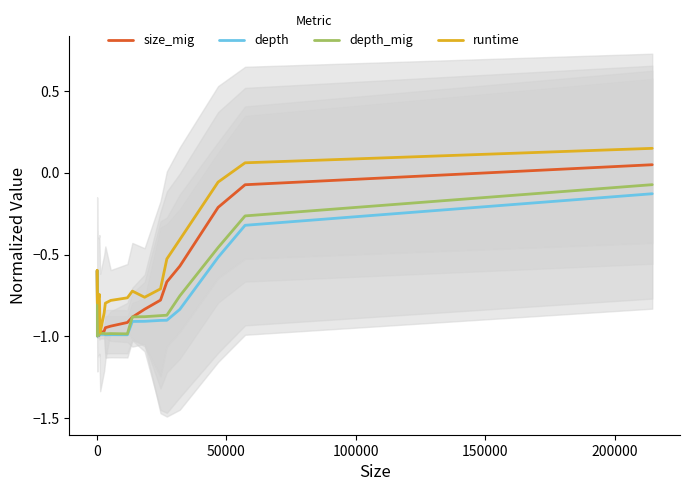

Does the chart display data point markers on the line(s)?

No